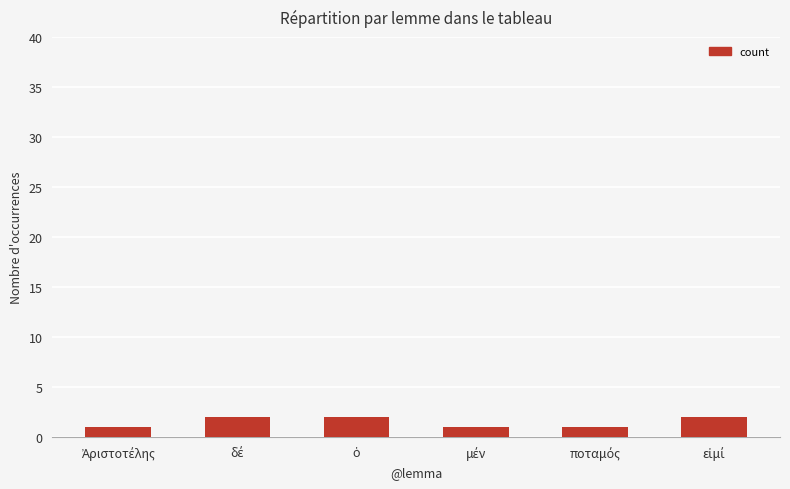

Reading left to right, transcribe all the data shown in this chart.

1	2	2	1	1	2